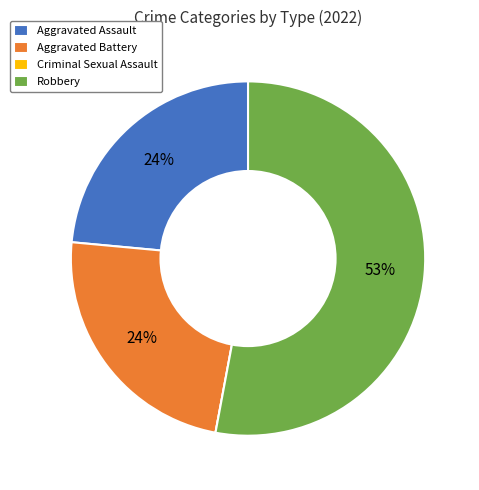

To the nearest percent, what portion does Aggravated Battery represent?

24%